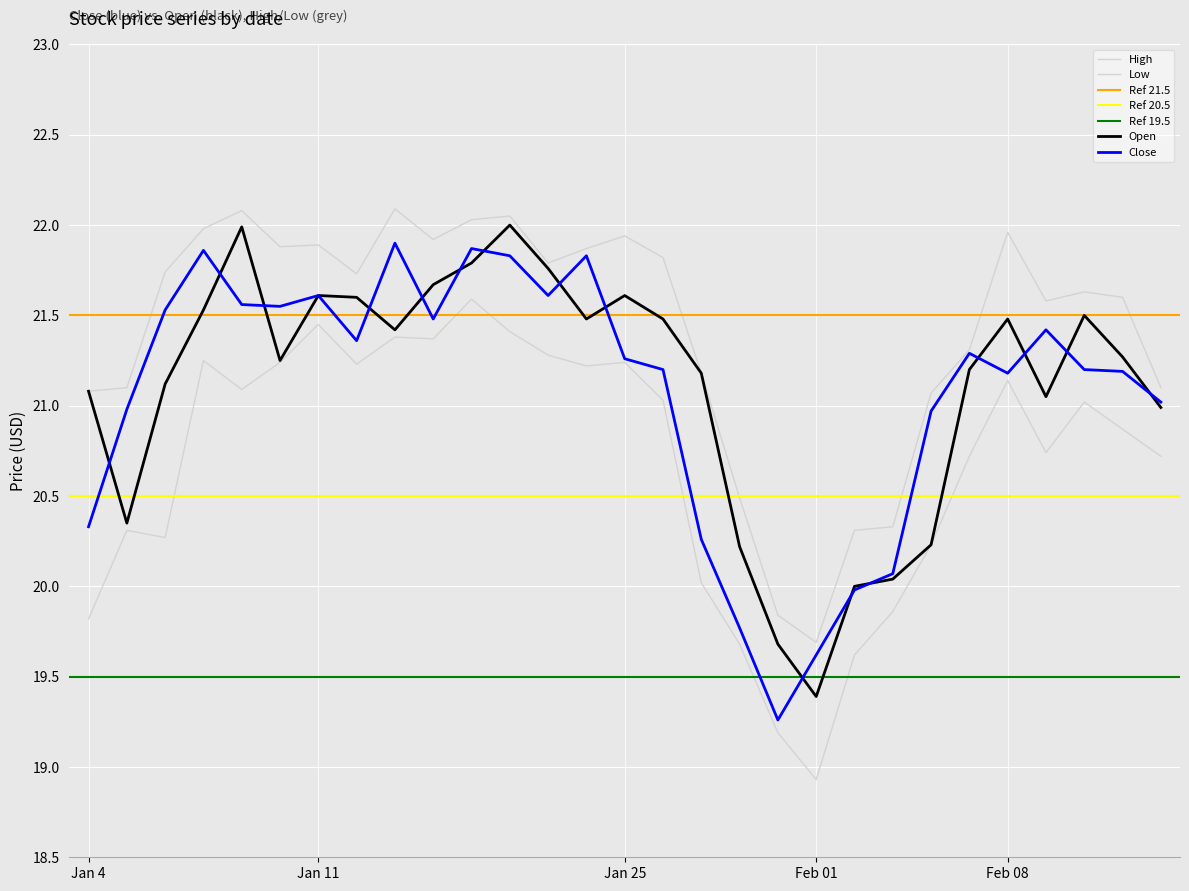

How many intersections are there between Close and Open?

16